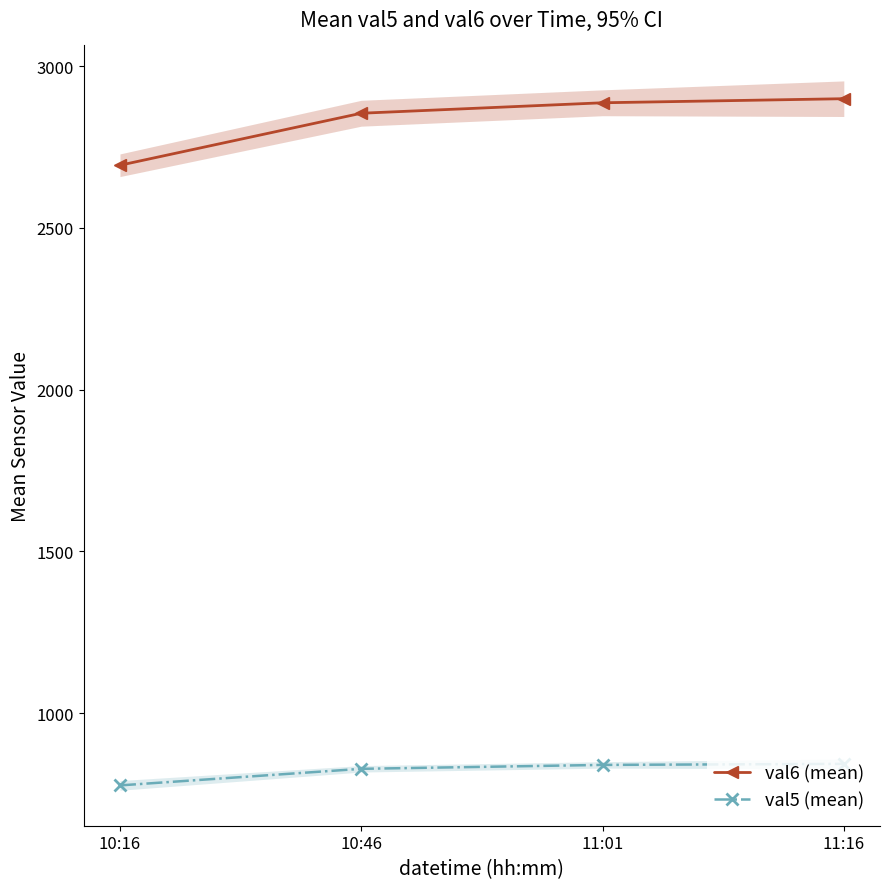

Which label corresponds to the smallest value in the chart?

10:16